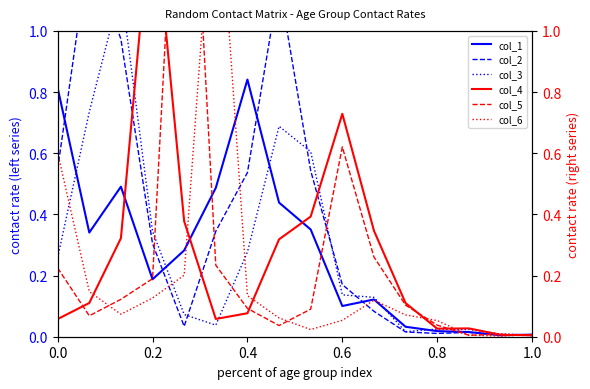

Rank the series by their maximum value, from highest to lowest.

col_5, col_6, col_4, col_2, col_3, col_1